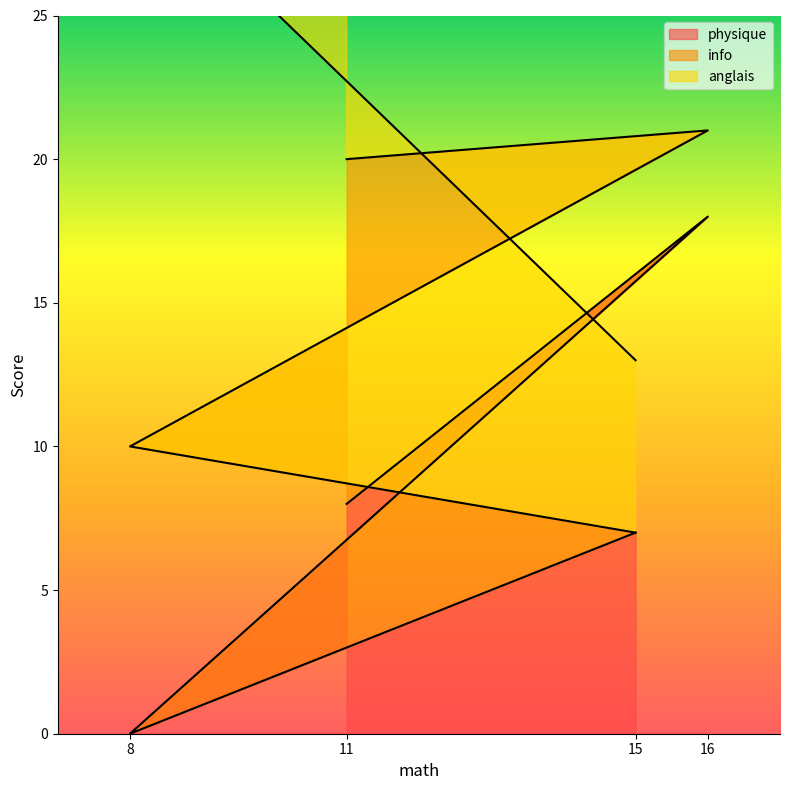

What is the value of the info point at the 3rd from the left?

3